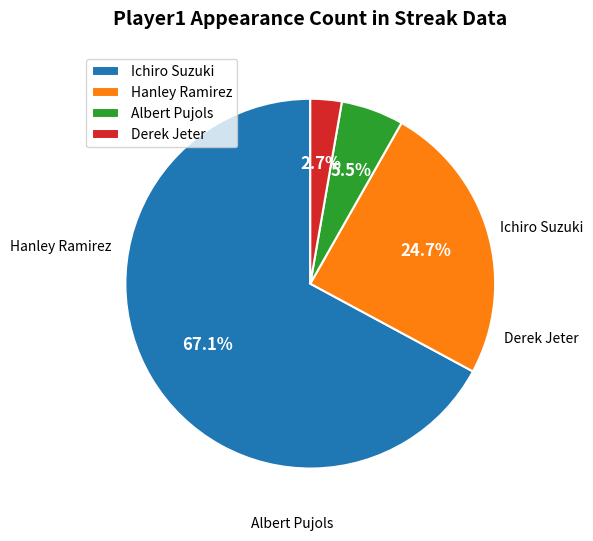

What is the smallest slice in the pie chart?

Derek Jeter